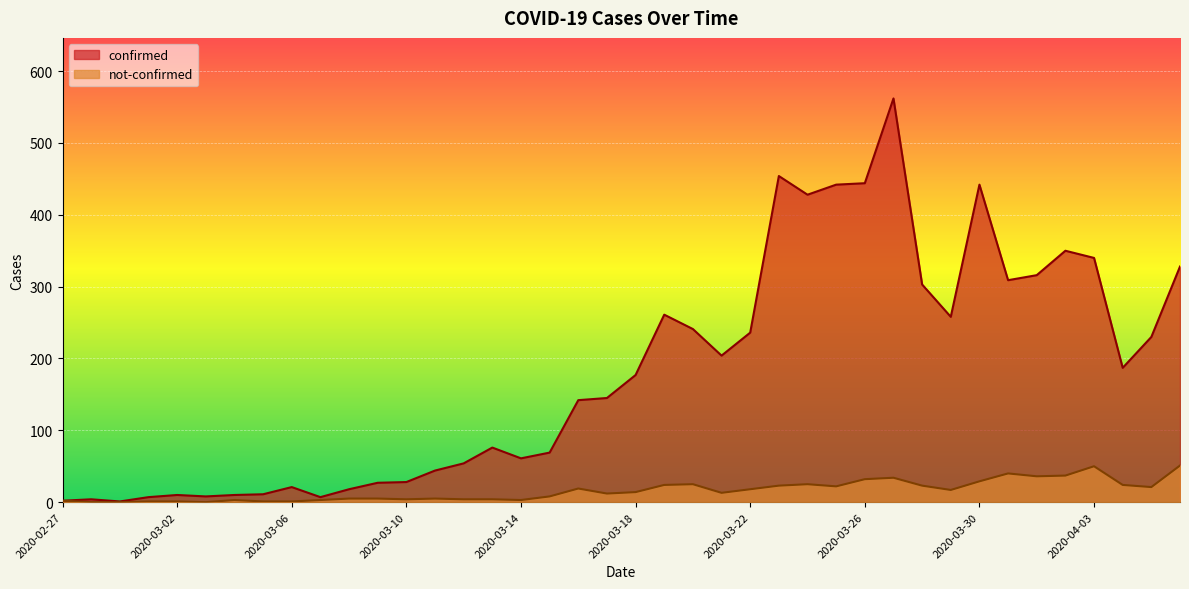

True or false: not-confirmed and confirmed cross at least once.

False